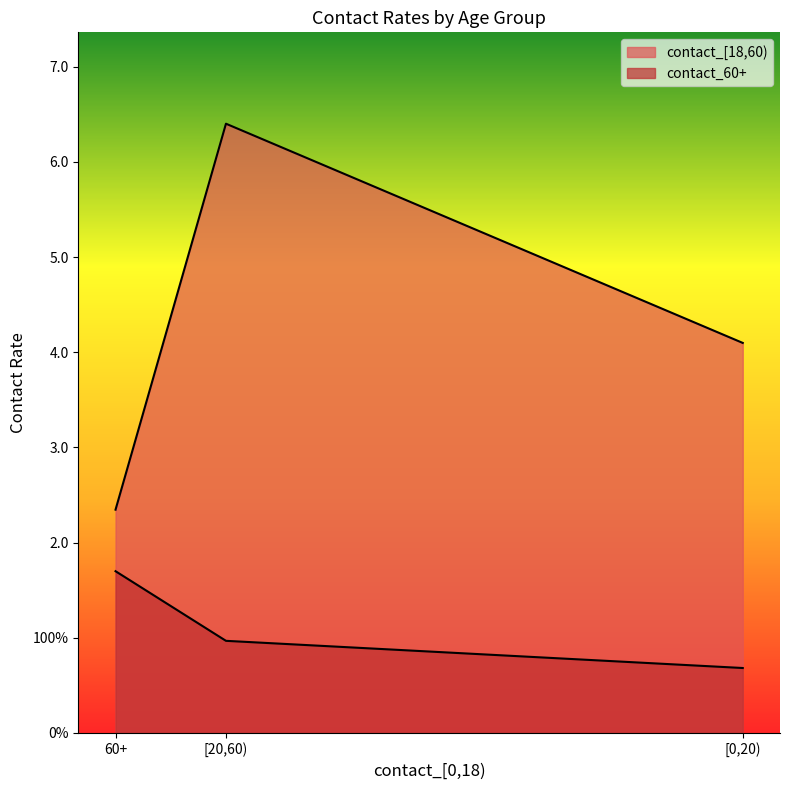

Rank the categories by contact_[18,60) value from highest to lowest.

[20,60), [0,20), 60+